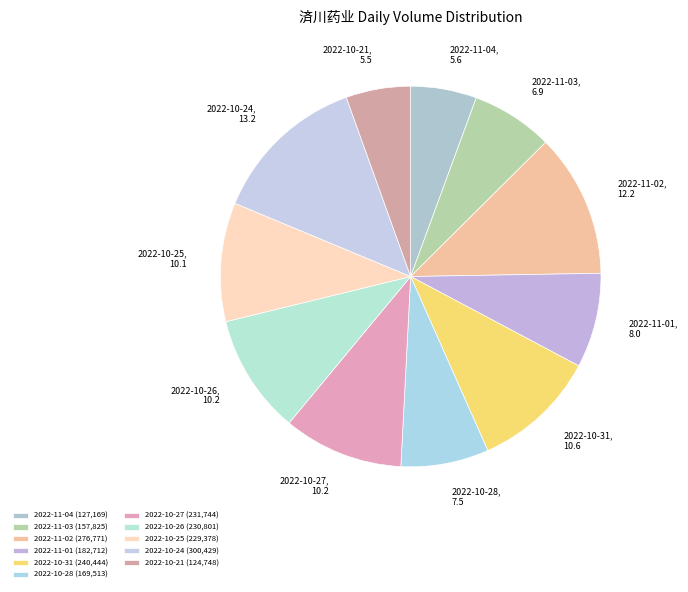

Which has a higher value, 2022-10-28 or 2022-11-04?

2022-10-28